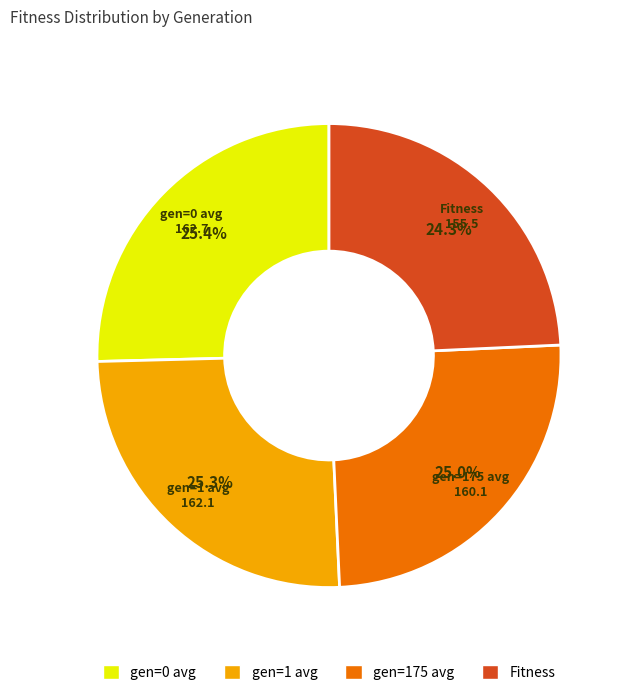

What percentage do gen=175 avg and Fitness together represent?

49.3%